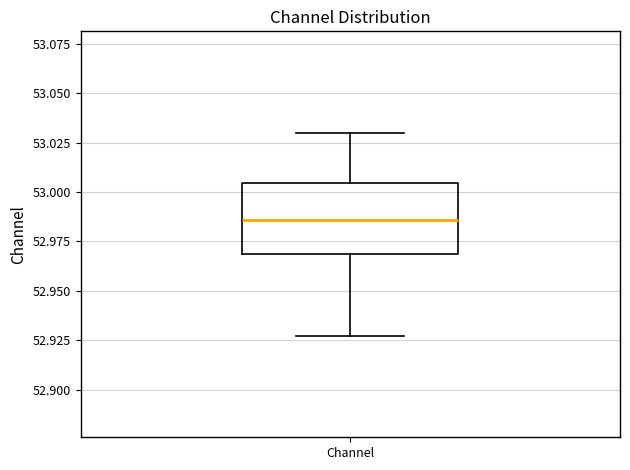

Read this box plot against the y-axis: the position of the median line, the range covered by the box, and the ends of both whiskers. The values are not printed on the chart, so give them approximately, as read against the axis.

median 52.985, box 52.970 to 53.005, whiskers 52.925 to 53.030